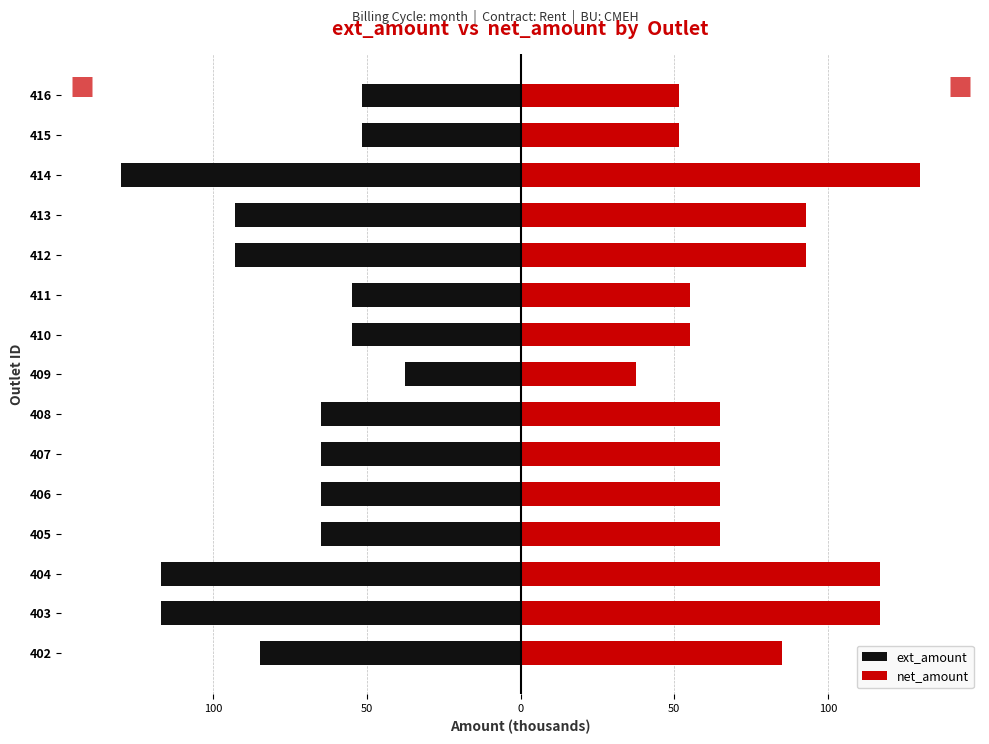

What is the sum of the net_amount values at 406 and 405?

130.0